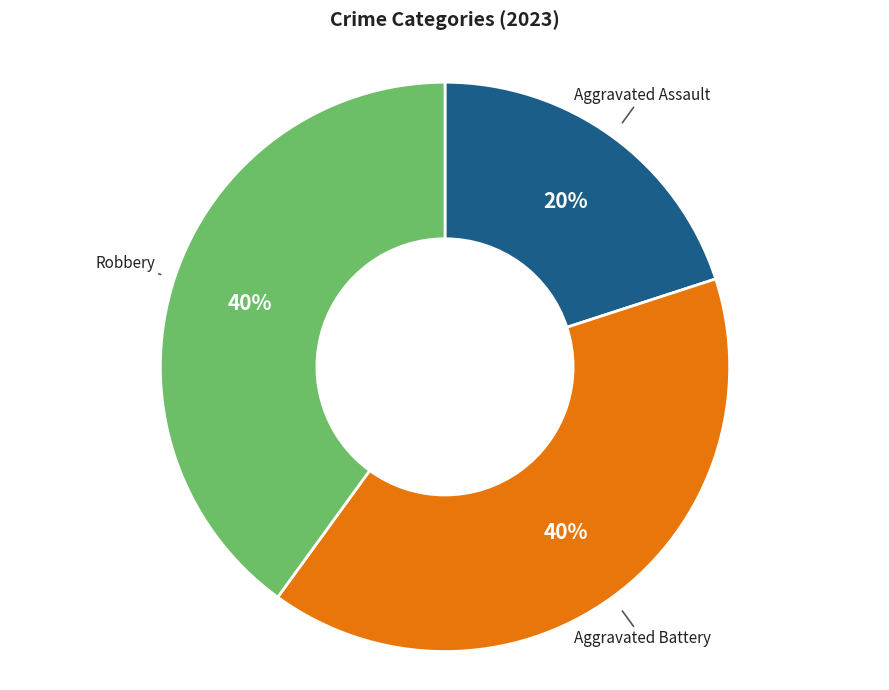

Is there any slice that represents more than half of the pie?

No